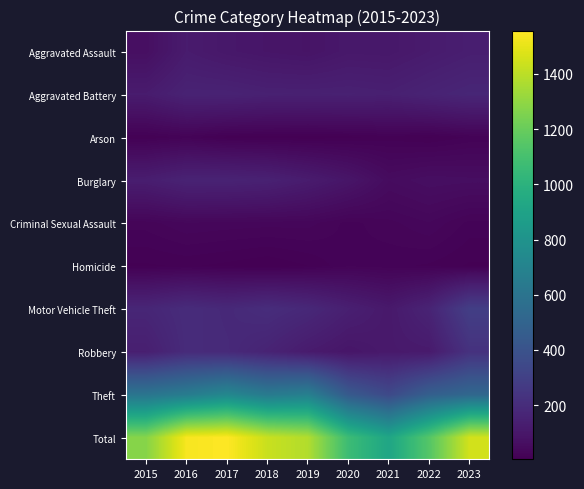

At how many categories does at least one series exceed 693?

9